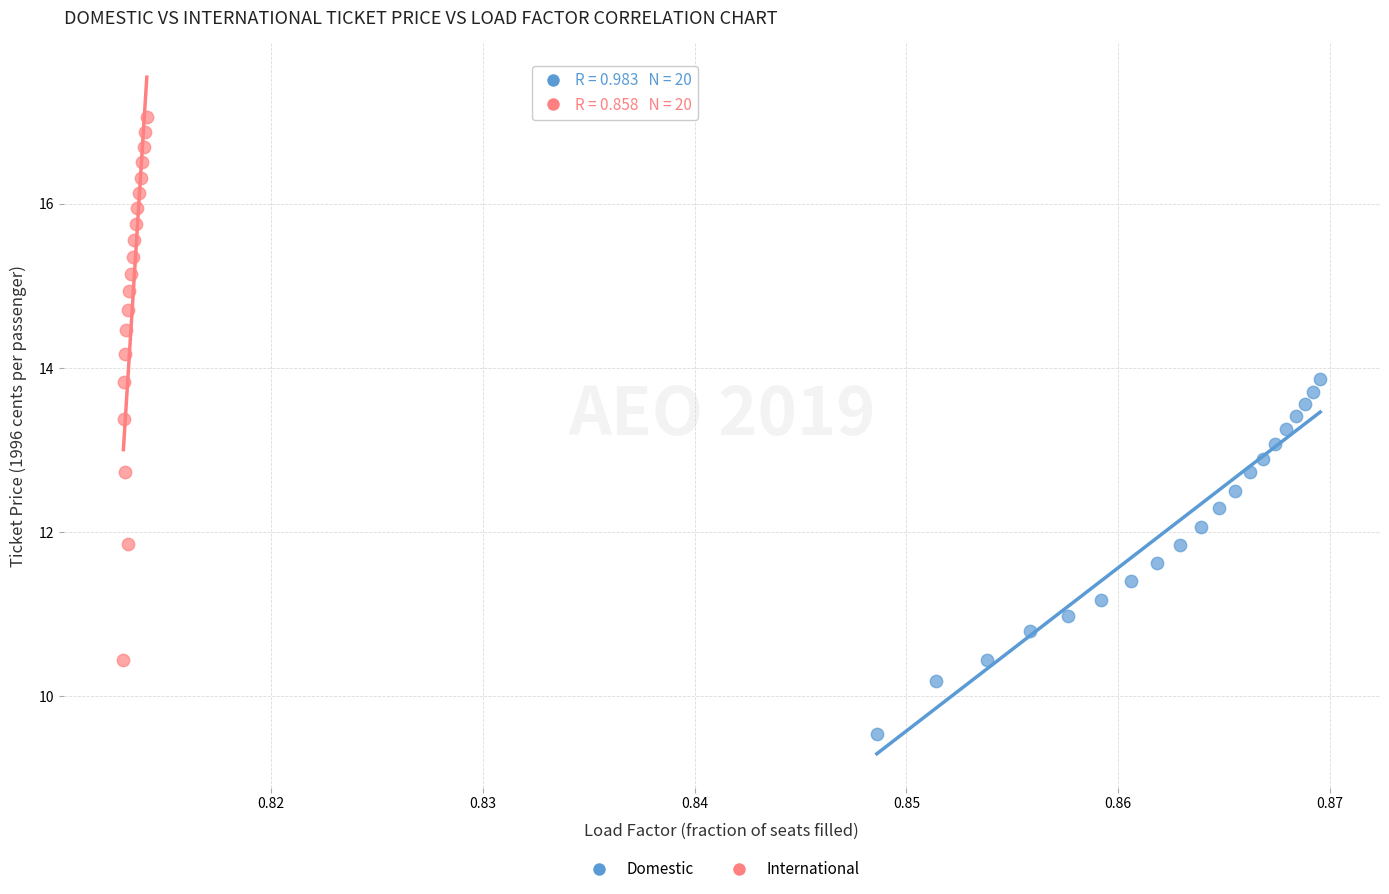

Which series contains the highest Y value?

International